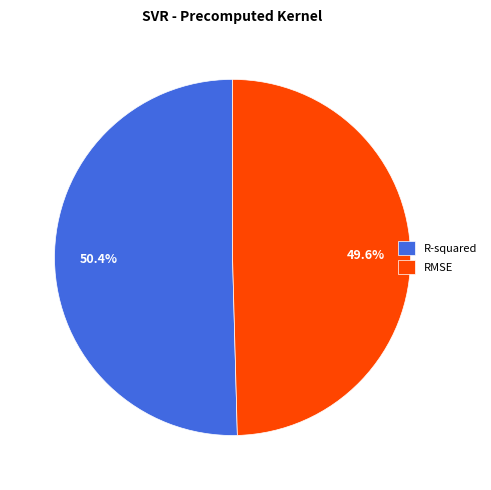

To the nearest percent, what is the difference between the RMSE and R-squared slice percentages?

1%